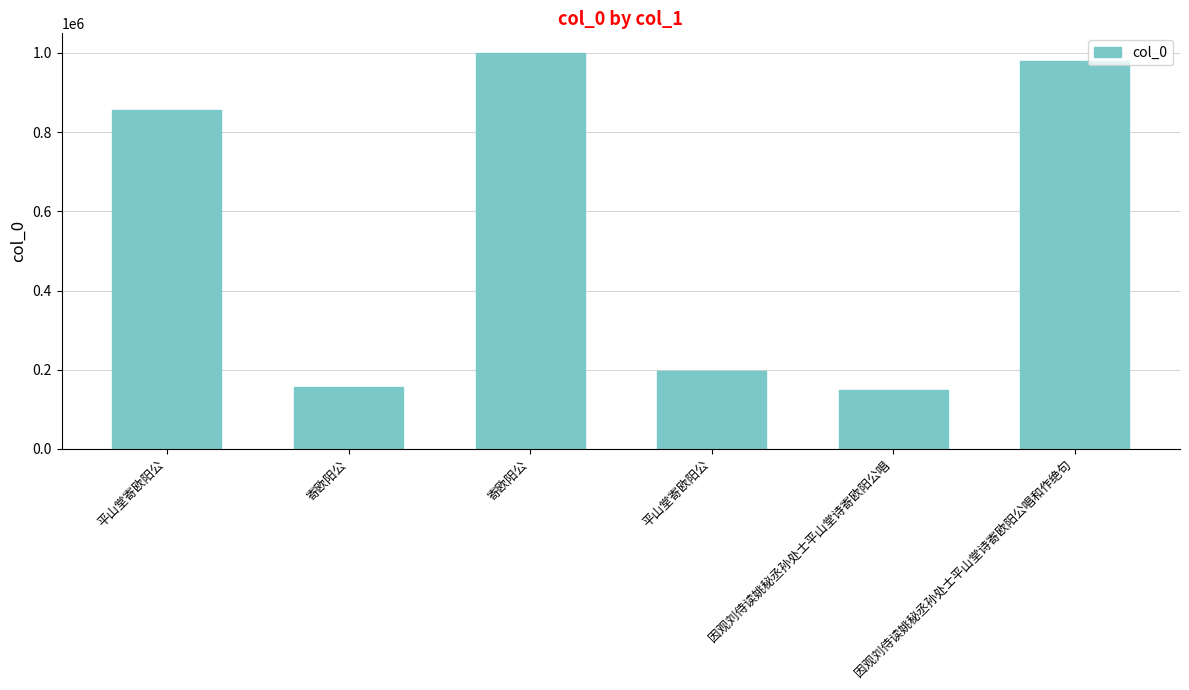

Rank the categories by value from highest to lowest.

寄欧阳公, 因观刘侍读姚秘丞孙处士平山堂诗寄欧阳公唱和作绝句, 平山堂寄欧阳公, 平山堂寄欧阳公, 寄欧阳公, 因观刘侍读姚秘丞孙处士平山堂诗寄欧阳公唱